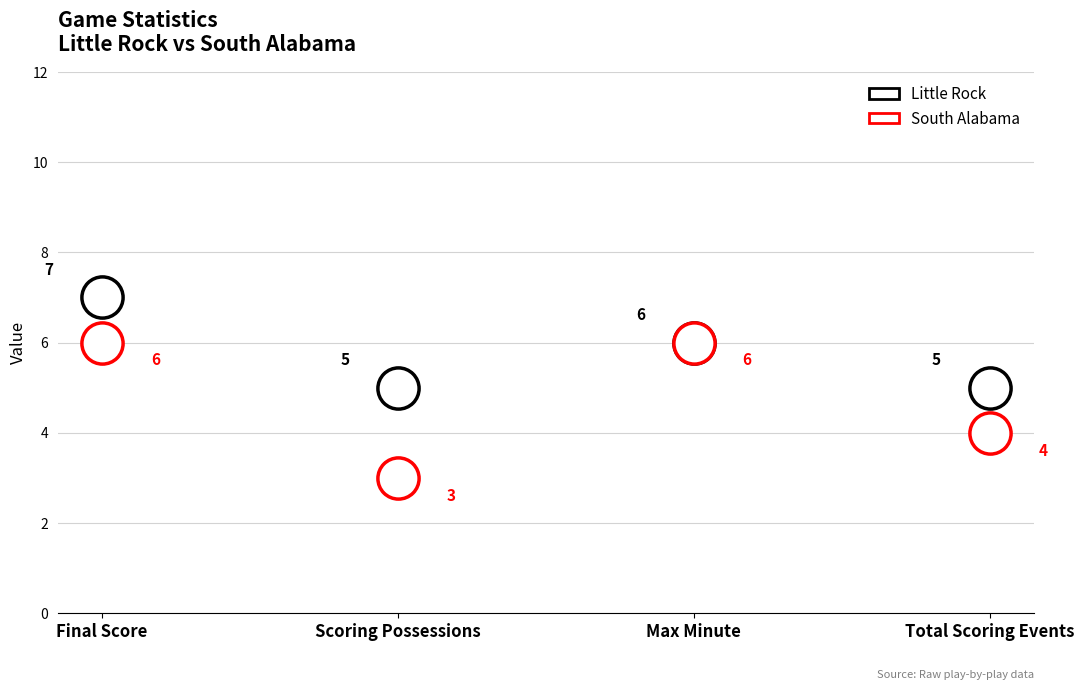

At which category is the sum across all series the highest?

Final Score